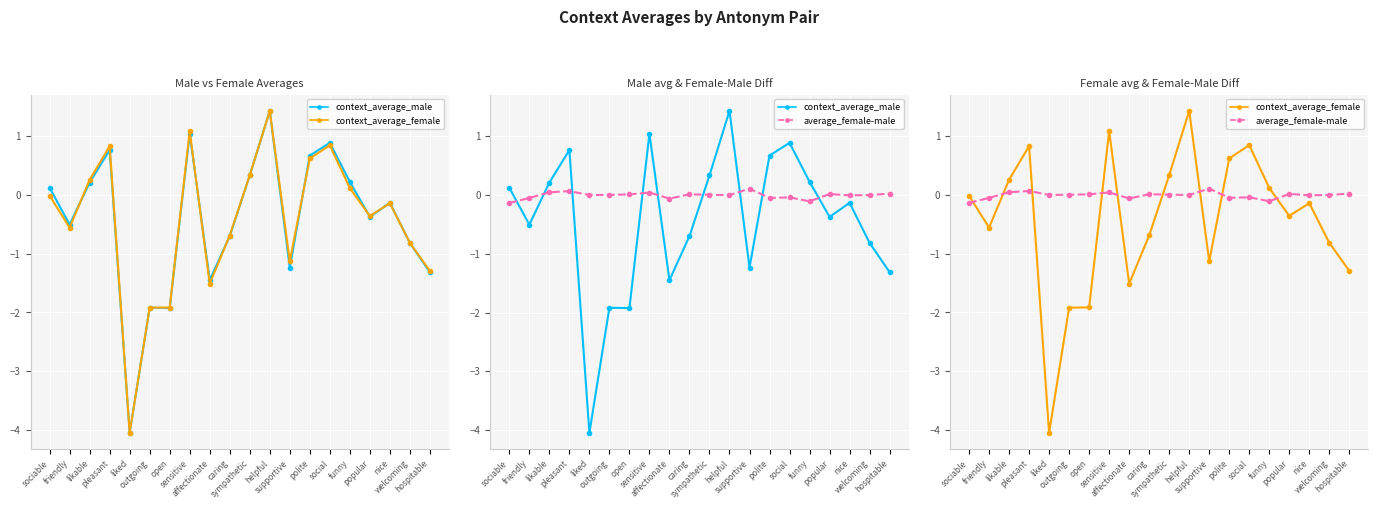

Which series changed the most between sympathetic and welcoming?

context_average_female